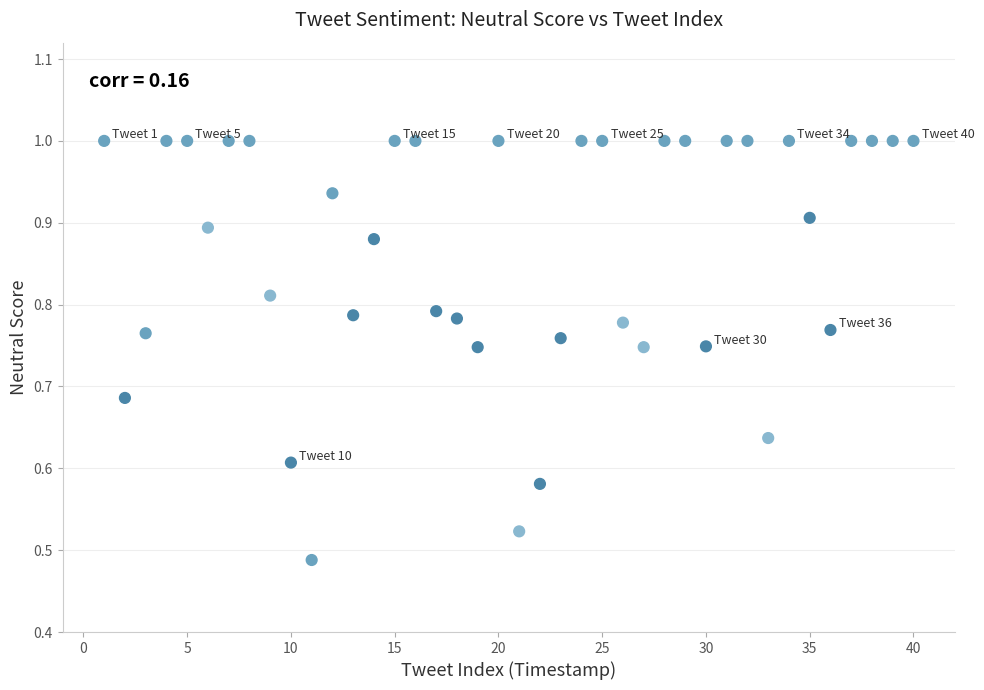

What is the range of X values (max minus min)?

39.0